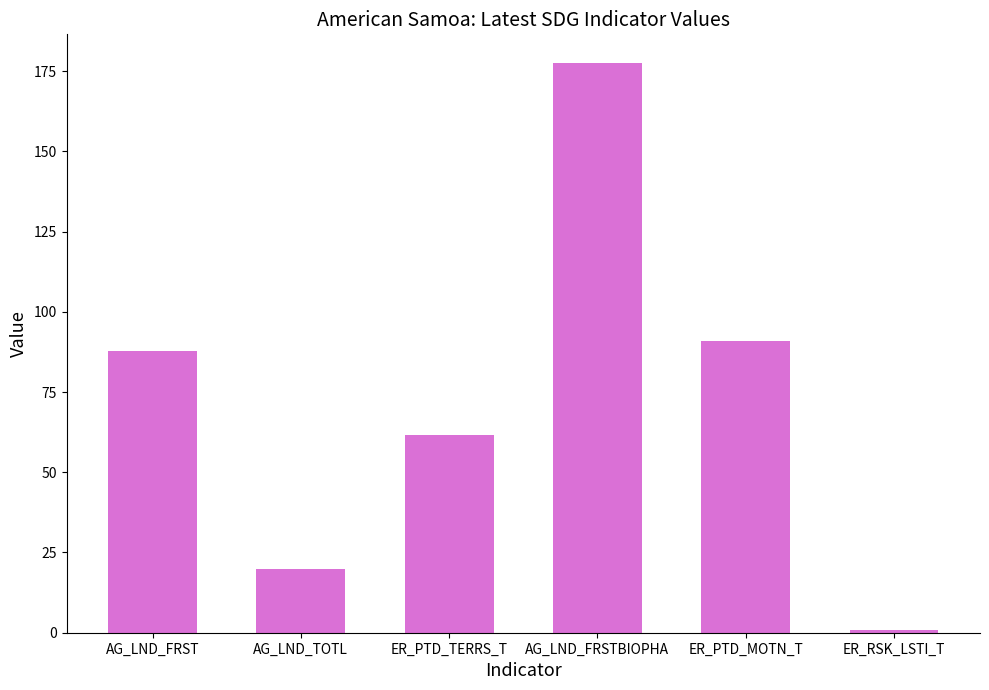

Which has a higher value, ER_RSK_LSTI_T or AG_LND_TOTL?

AG_LND_TOTL